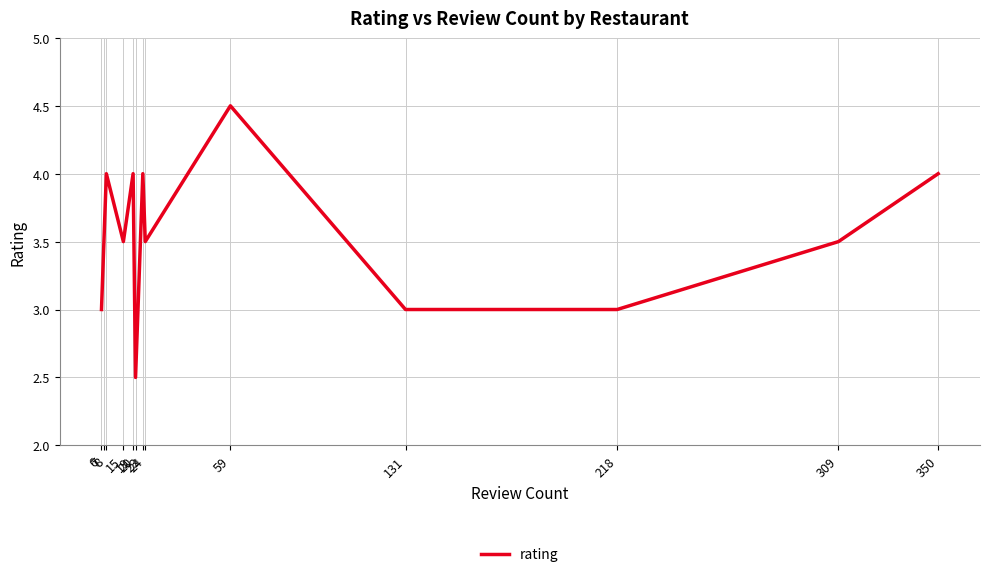

Is this an area chart (filled region under the line)?

No